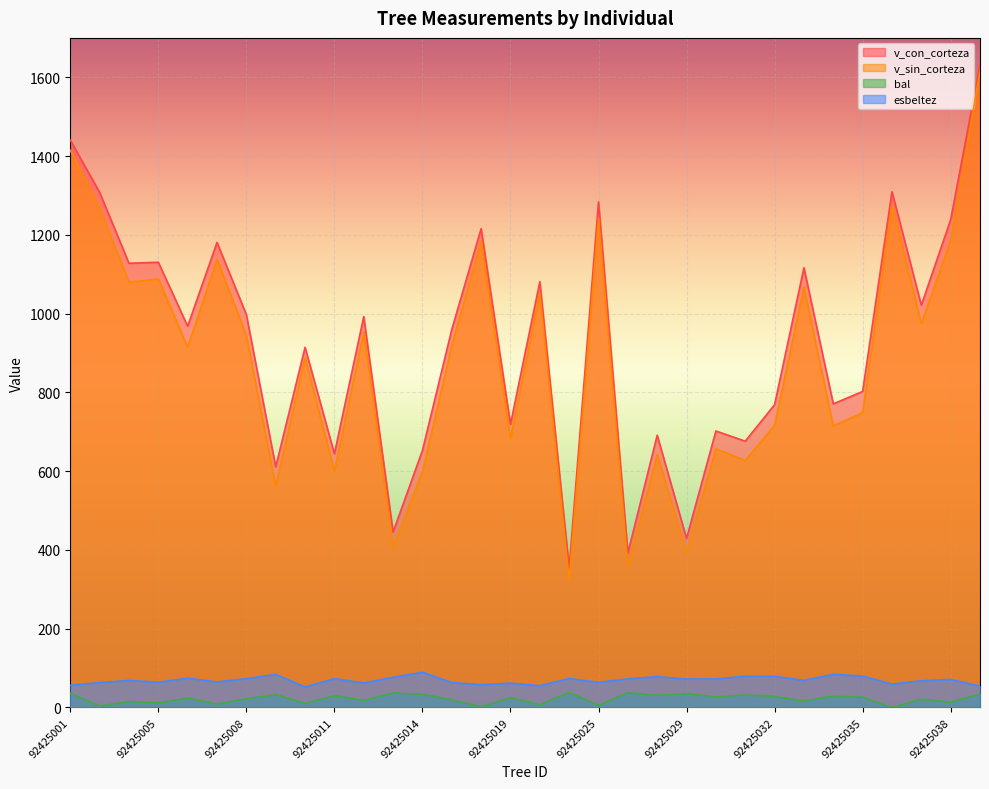

Is it true that v_sin_corteza equals 953.0 at 92425012?

True